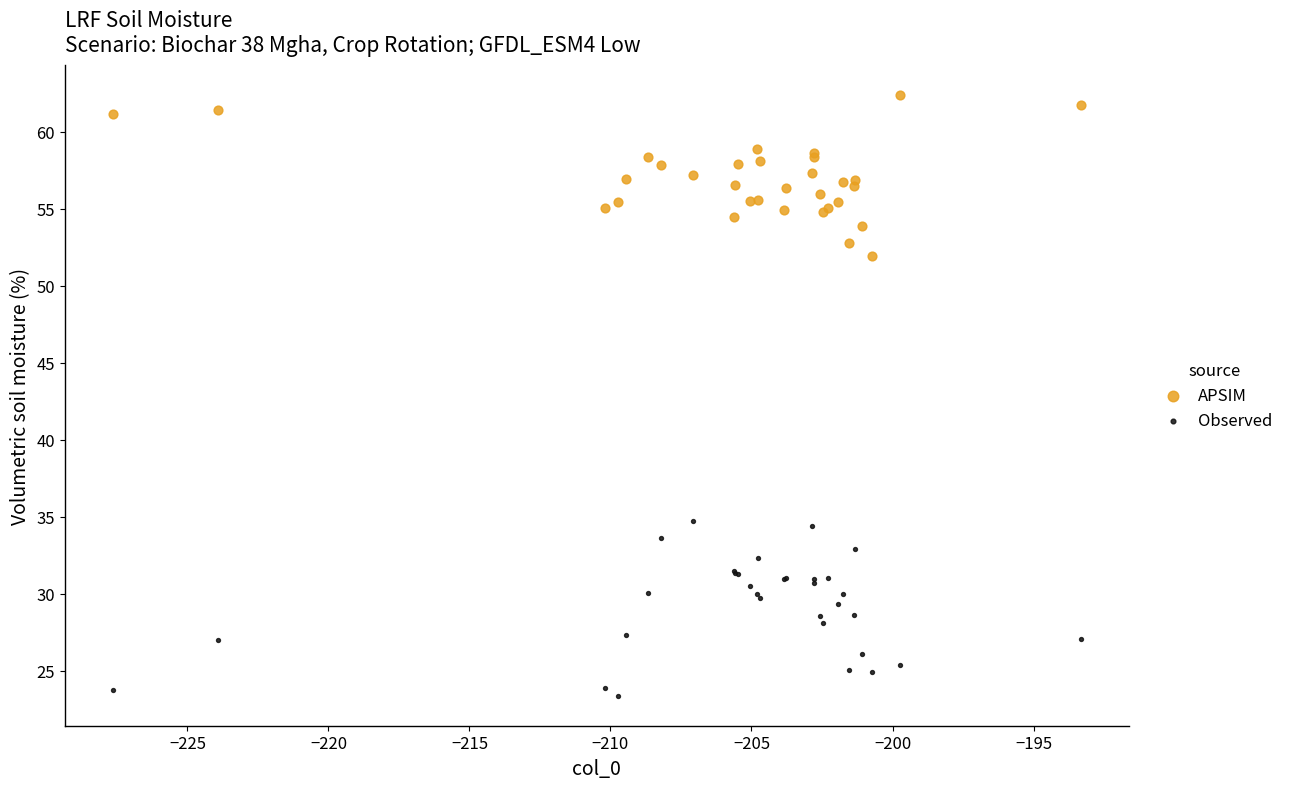

Which series contains the lowest Y value?

Observed